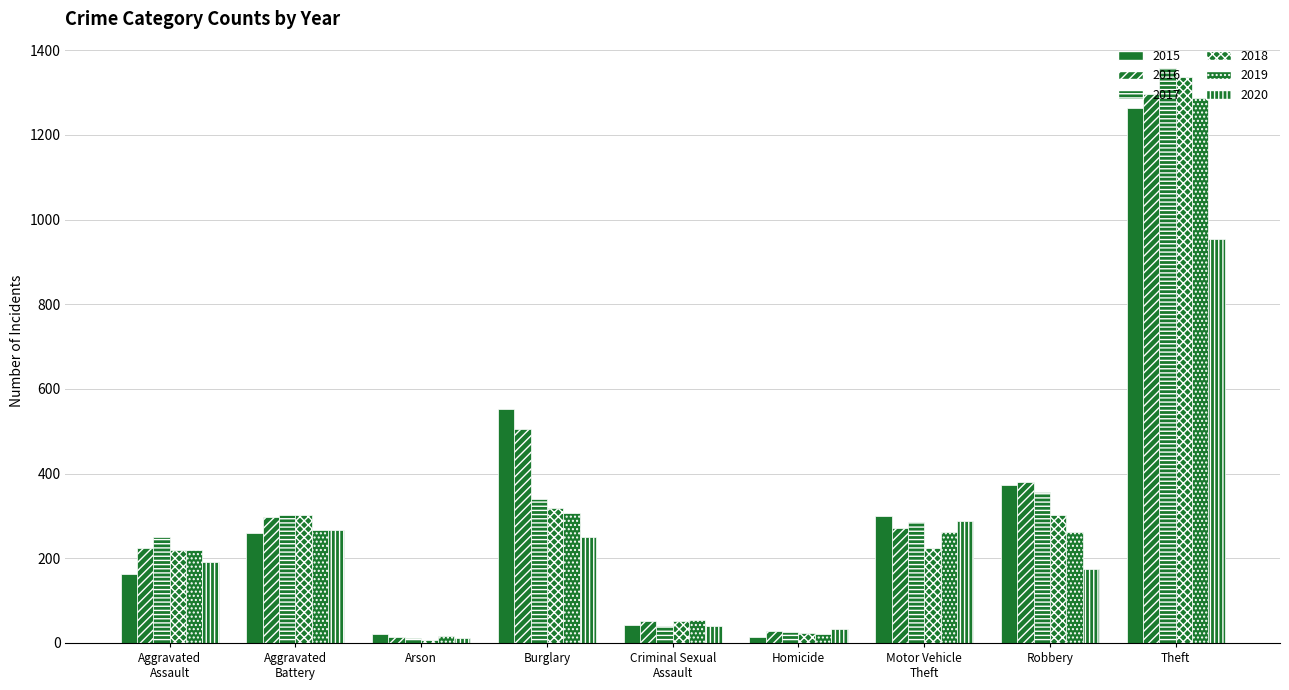

List the labels in order of 2017 value, largest first.

Theft, Robbery, Burglary, Aggravated
Battery, Motor Vehicle
Theft, Aggravated
Assault, Criminal Sexual
Assault, Homicide, Arson